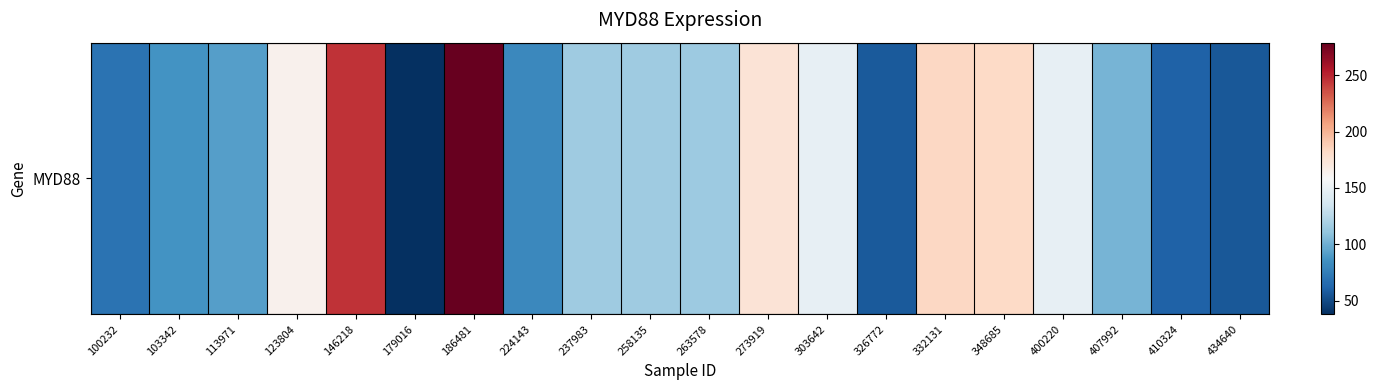

Rank the categories by value from highest to lowest.

186481, 146218, 332131, 348685, 273919, 123804, 303642, 400220, 237983, 258135, 263578, 407992, 113971, 103342, 224143, 100232, 410324, 326772, 434640, 179016